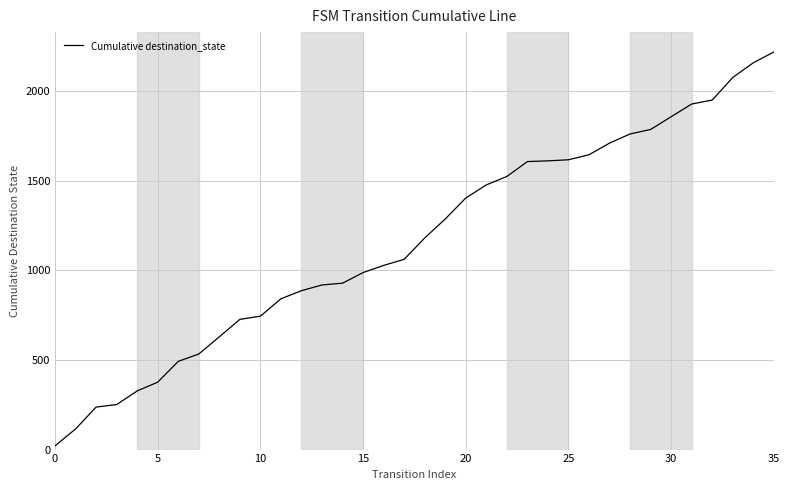

What is the difference between the second highest and second lowest values?

2042